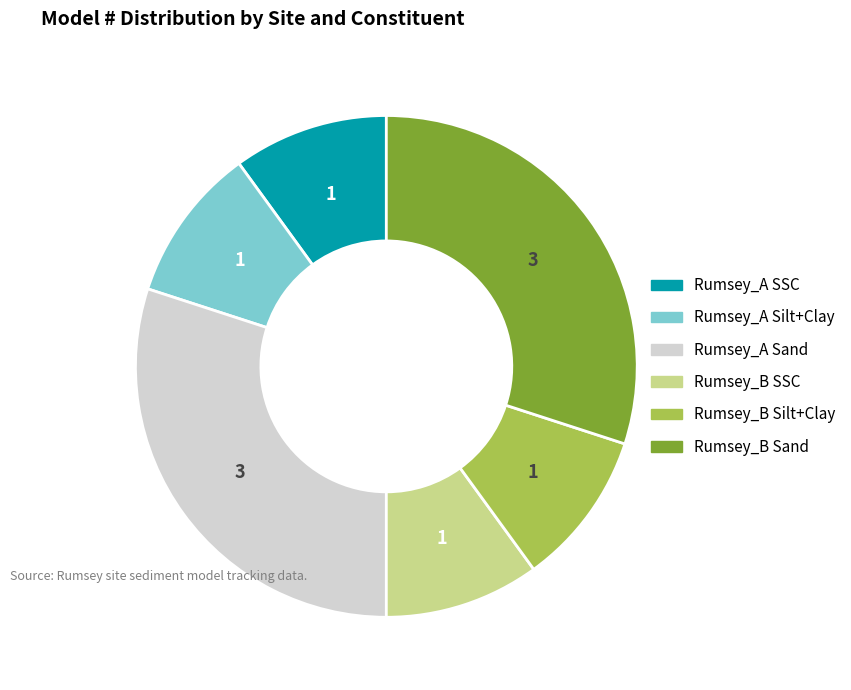

The Rumsey_B Sand slice represents 18% of the pie. True or false?

False